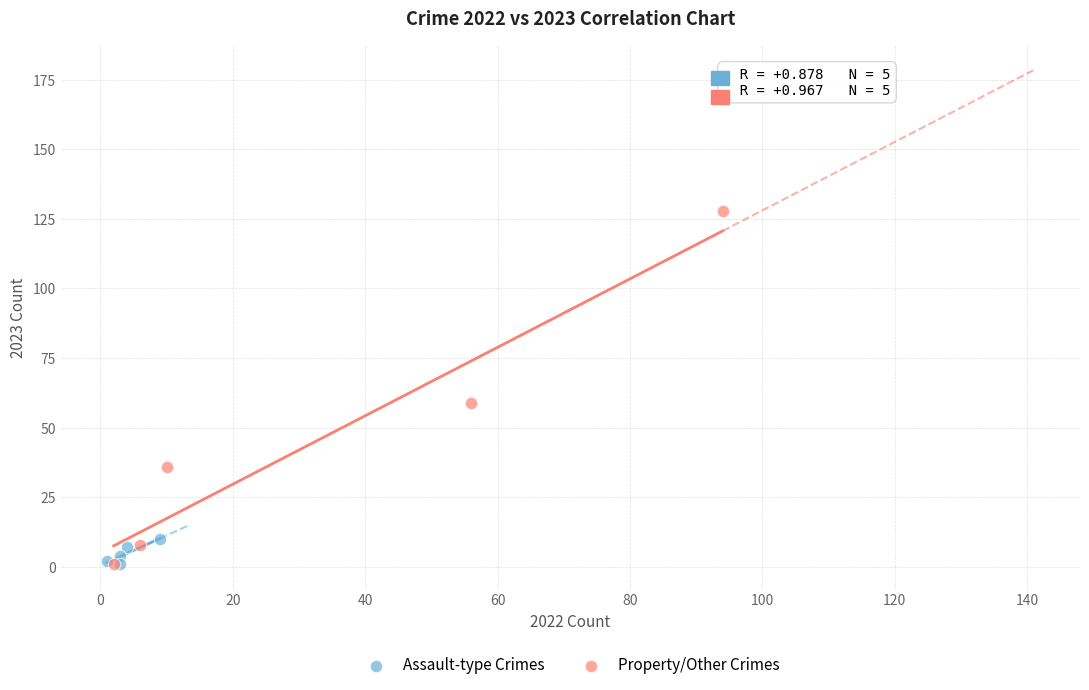

Which series has the widest spread of Y values?

Property/Other Crimes